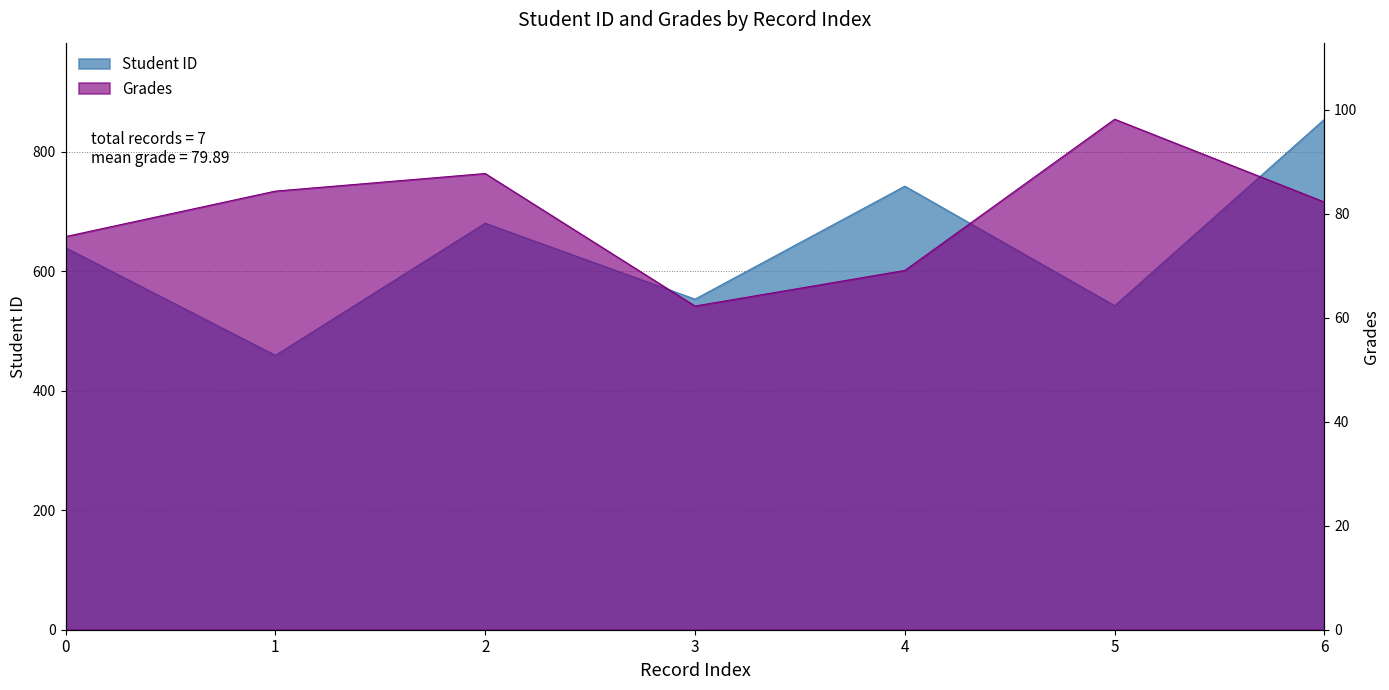

Reading left to right, list all the values displayed in this chart.

Student ID: 639.0	459.0	680.0	553.0	742.0	542.0	854.0
Grades: 75.6	84.3	87.7	62.2	69.1	98.1	82.2